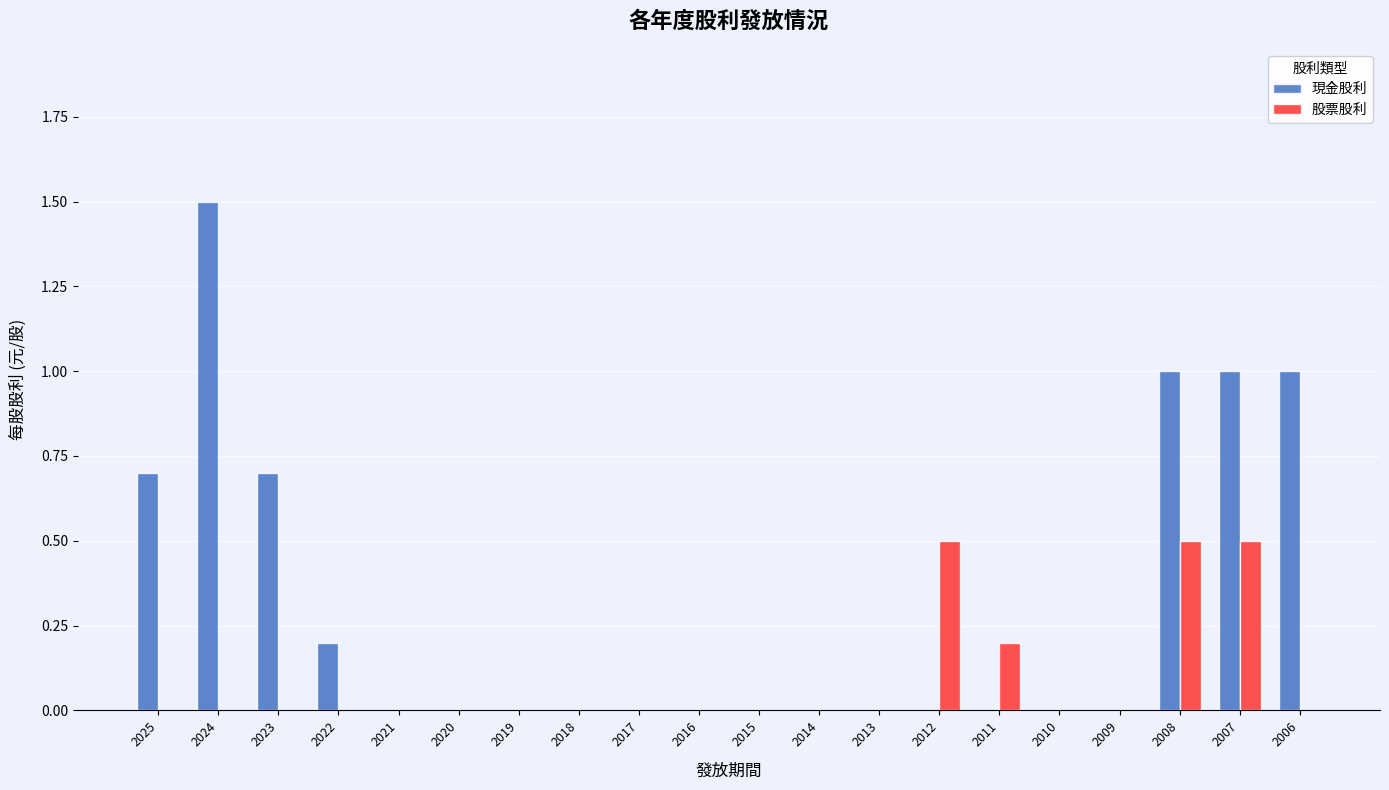

What value does the 股票股利 series have at 2008?

0.5